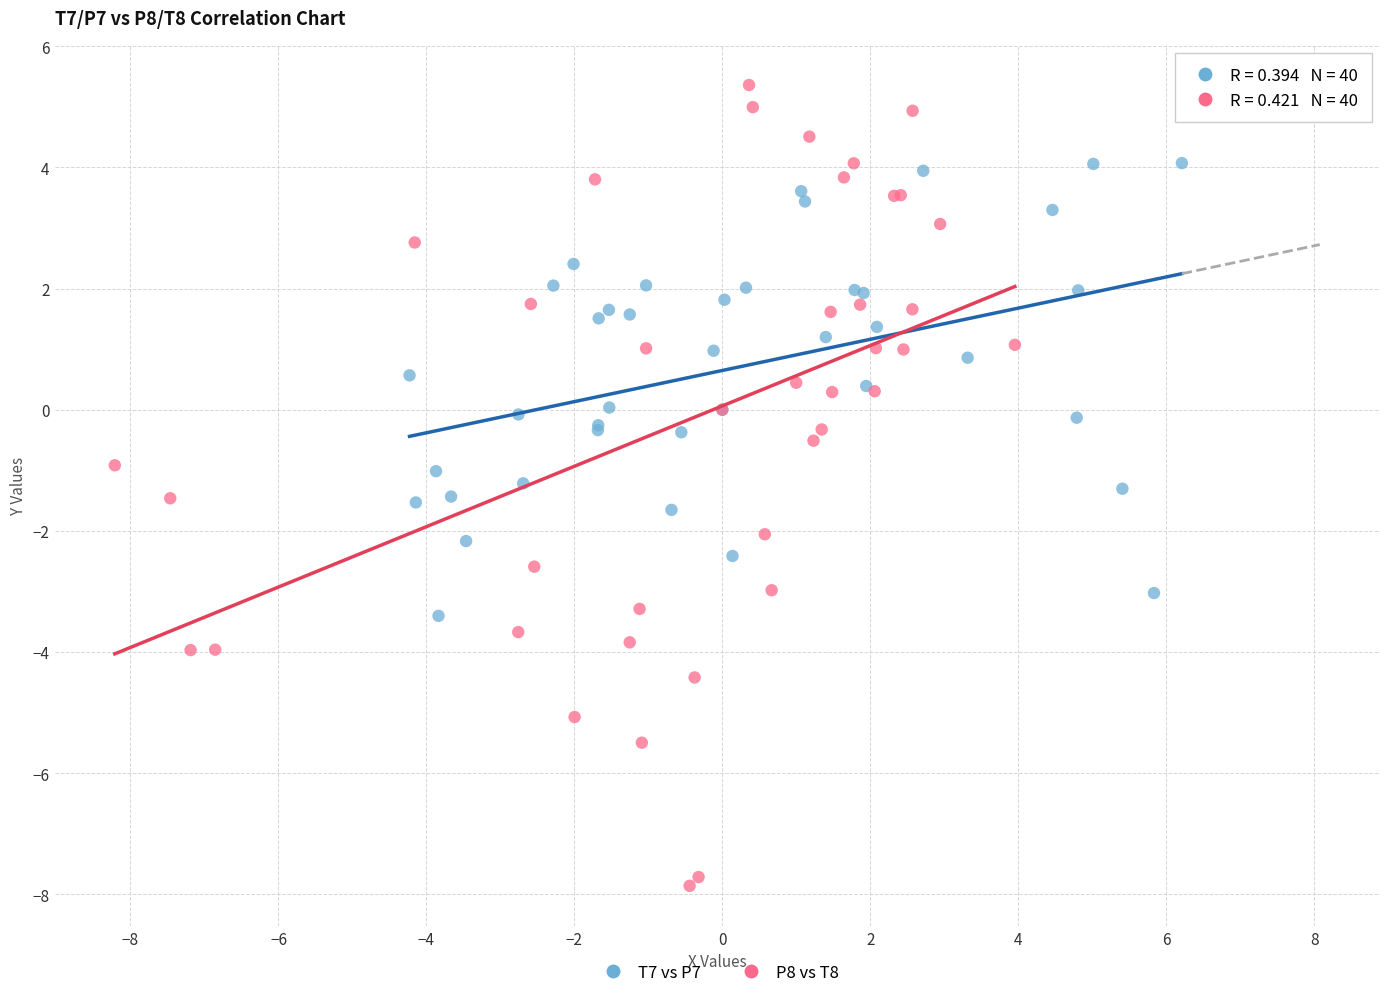

Which series reaches the maximum Y coordinate?

P8 vs T8